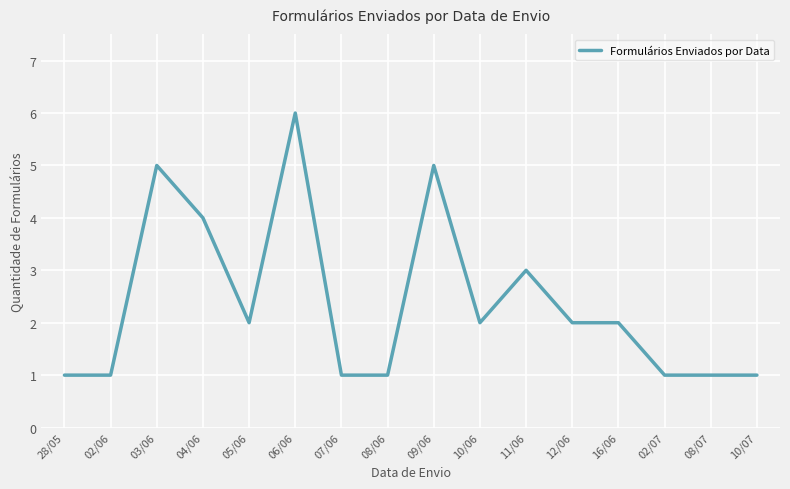

The chart shows a value of 1 at 02/06. True or false?

True